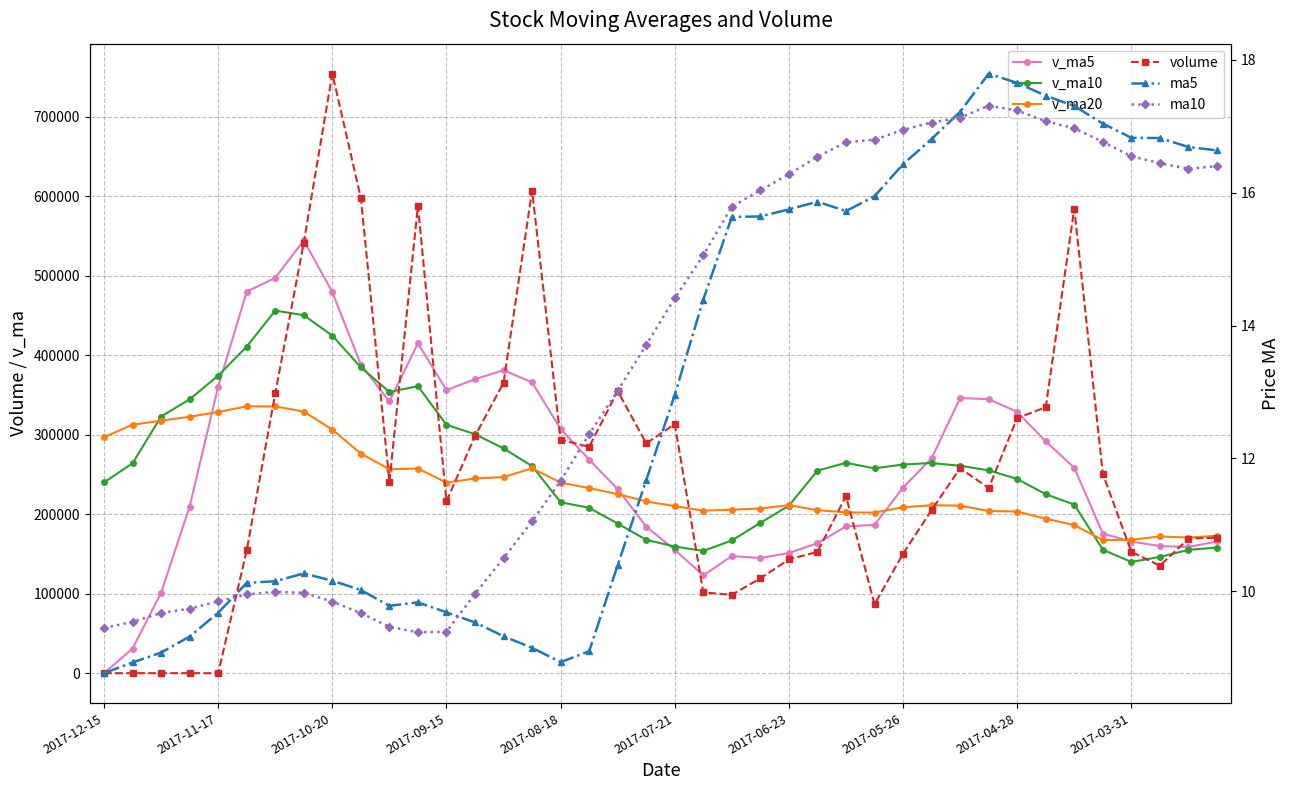

What is the difference between the highest and lowest values at 15?

606791.0